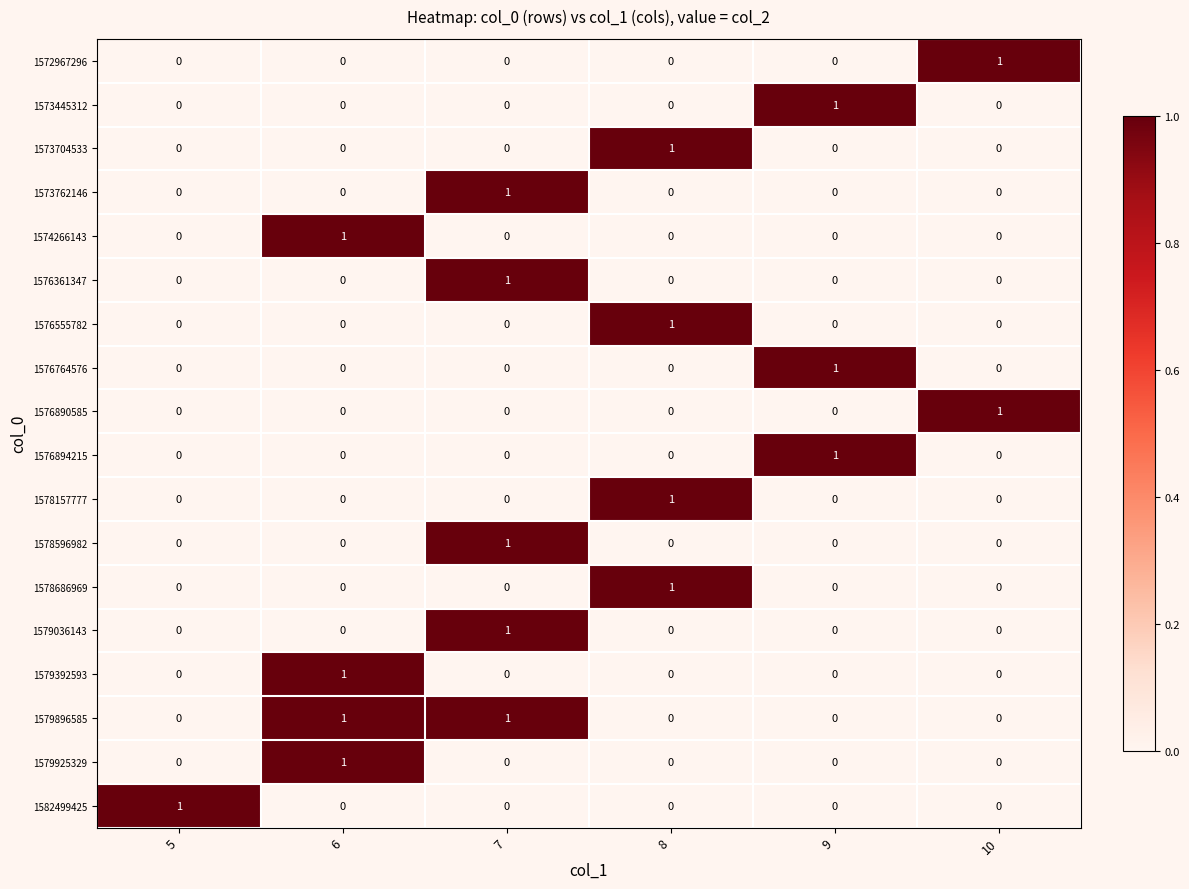

Is it true that 1579392593 equals 1 at 6?

True